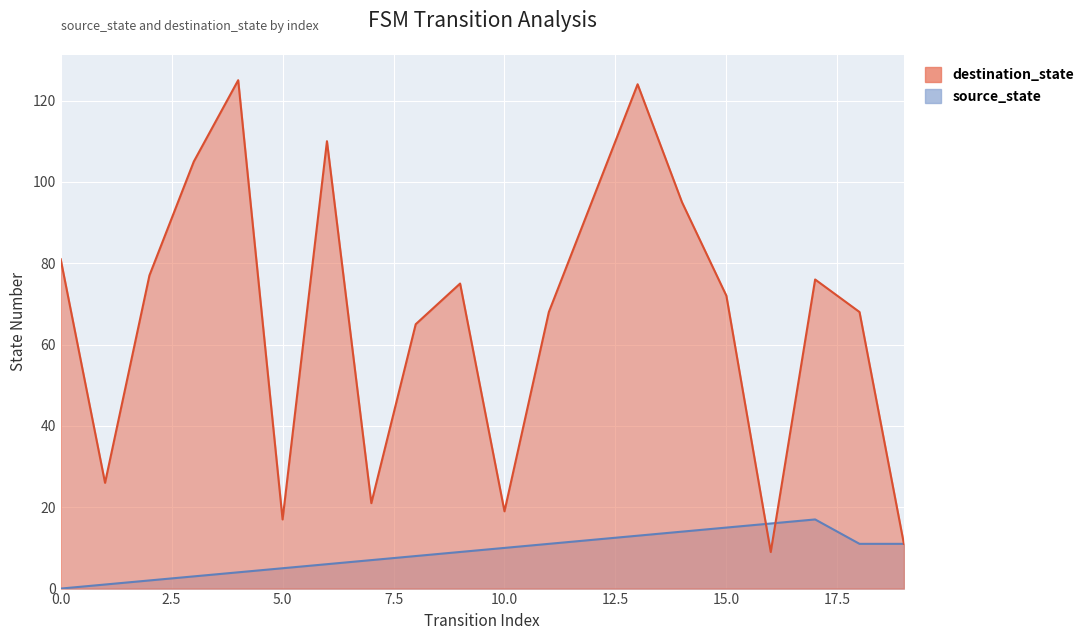

Reading right to left, what are all the values shown in this chart?

destination_state: 11	68	76	9	72	95	124	96	68	19	75	65	21	110	17	125	105	77	26	81
source_state: 11	11	17	16	15	14	13	12	11	10	9	8	7	6	5	4	3	2	1	0